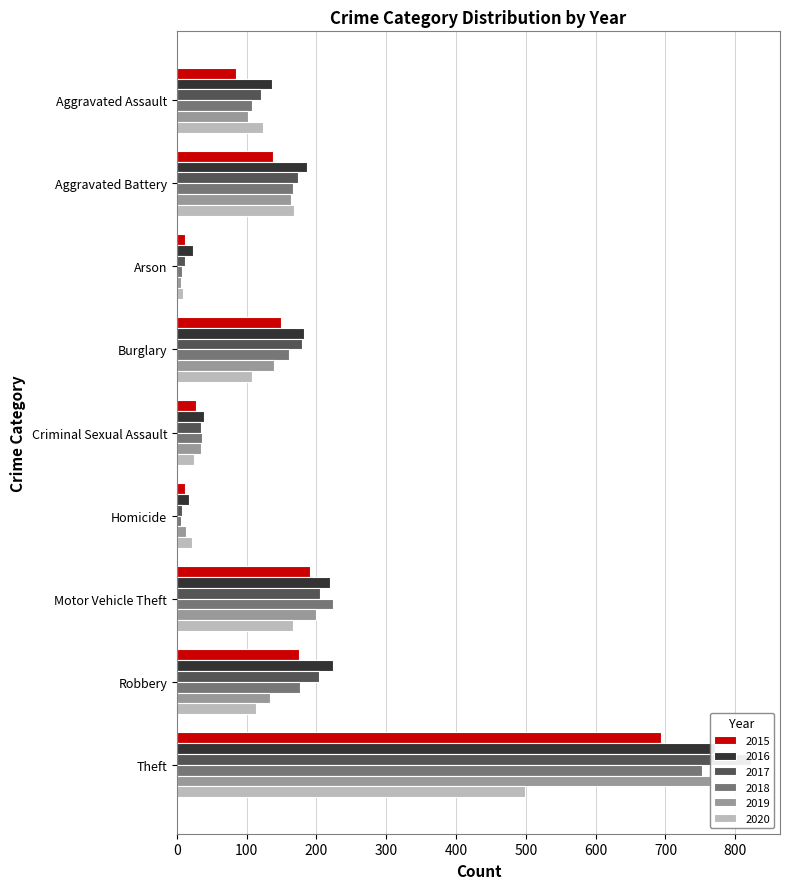

Which series has the widest spread of values?

2017